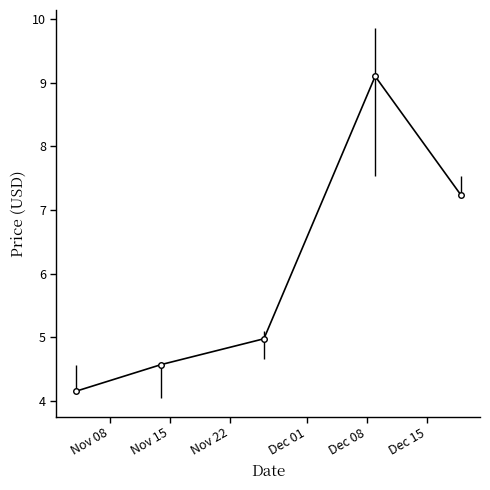

How many interior local peaks (higher than both neighbors) does the data have?

1